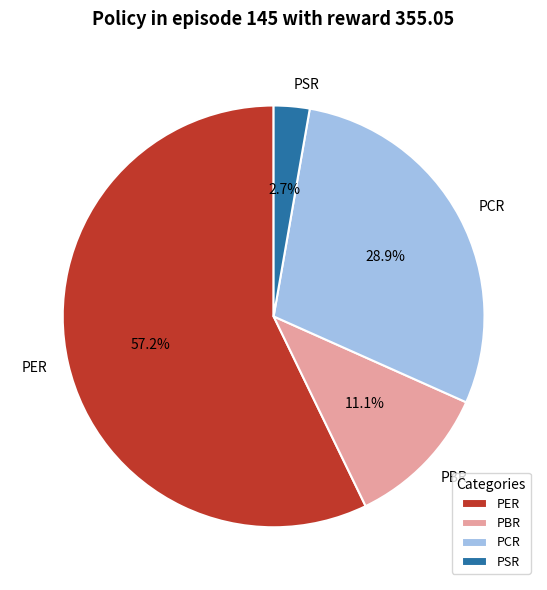

Is the sum of PSR and PBR greater than half?

No